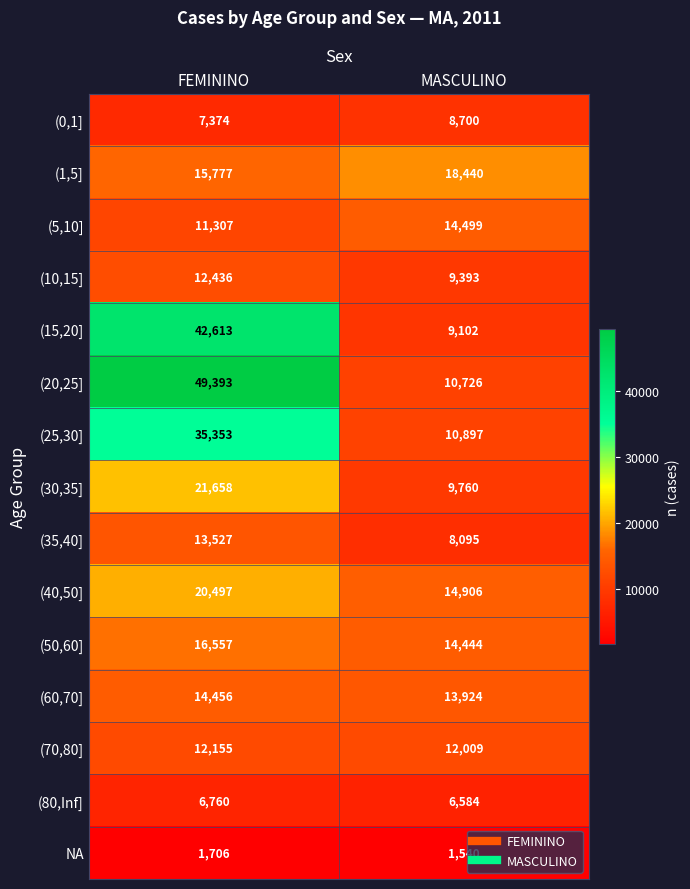

Which series has the largest total across all categories?

(20,25]